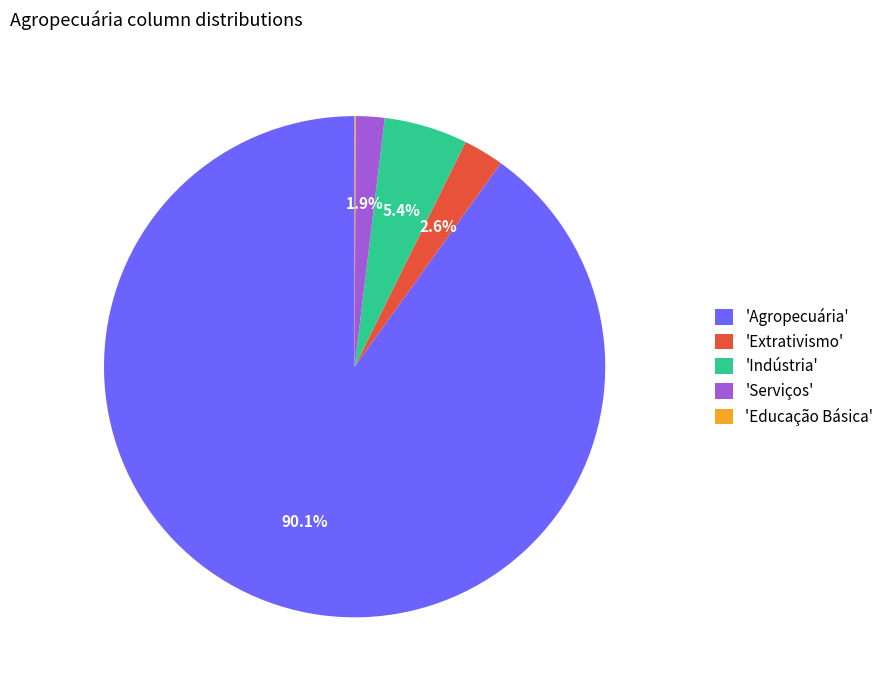

Is there any slice that represents more than half of the pie?

Yes